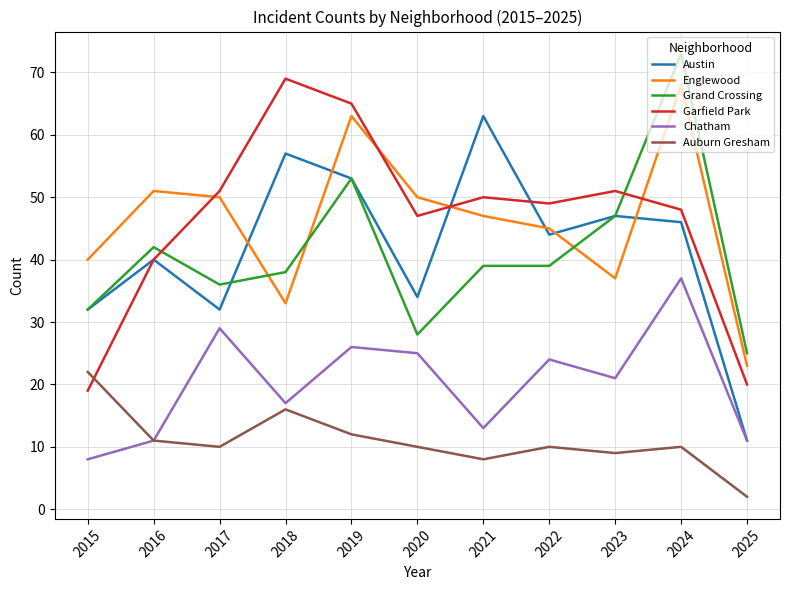

What is the sum of all Auburn Gresham values?

120